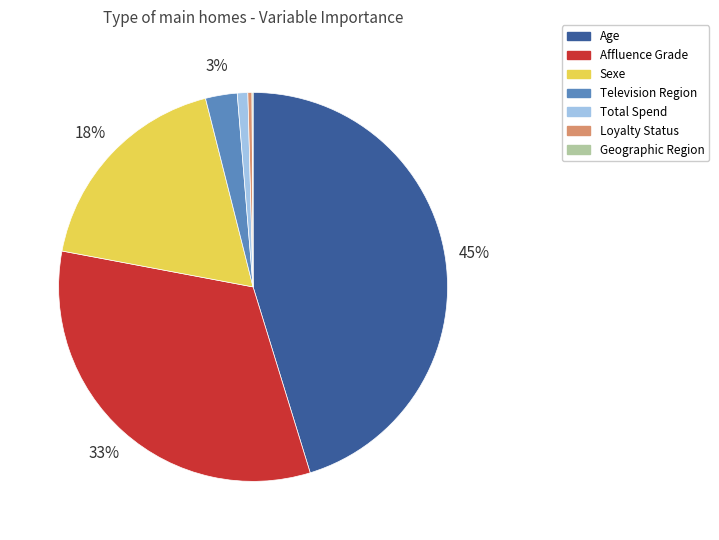

Which category has the biggest portion of the pie?

Age